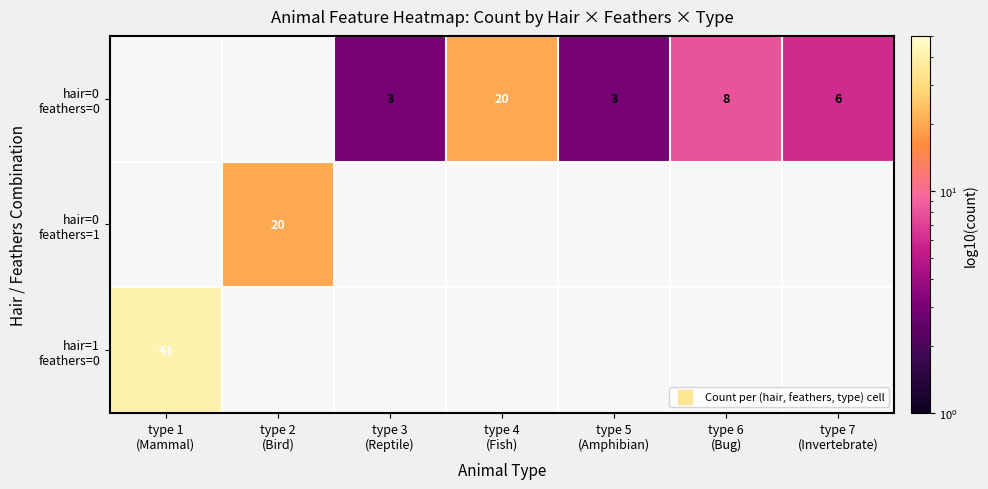

Which series has the widest spread of values?

hair=1 feathers=0